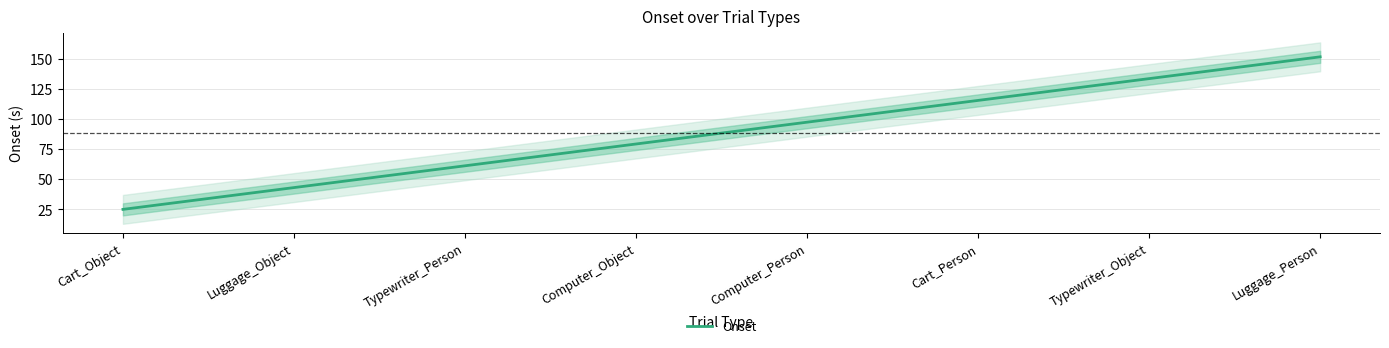

Where is the data nearest to the value 88?

Computer_Object